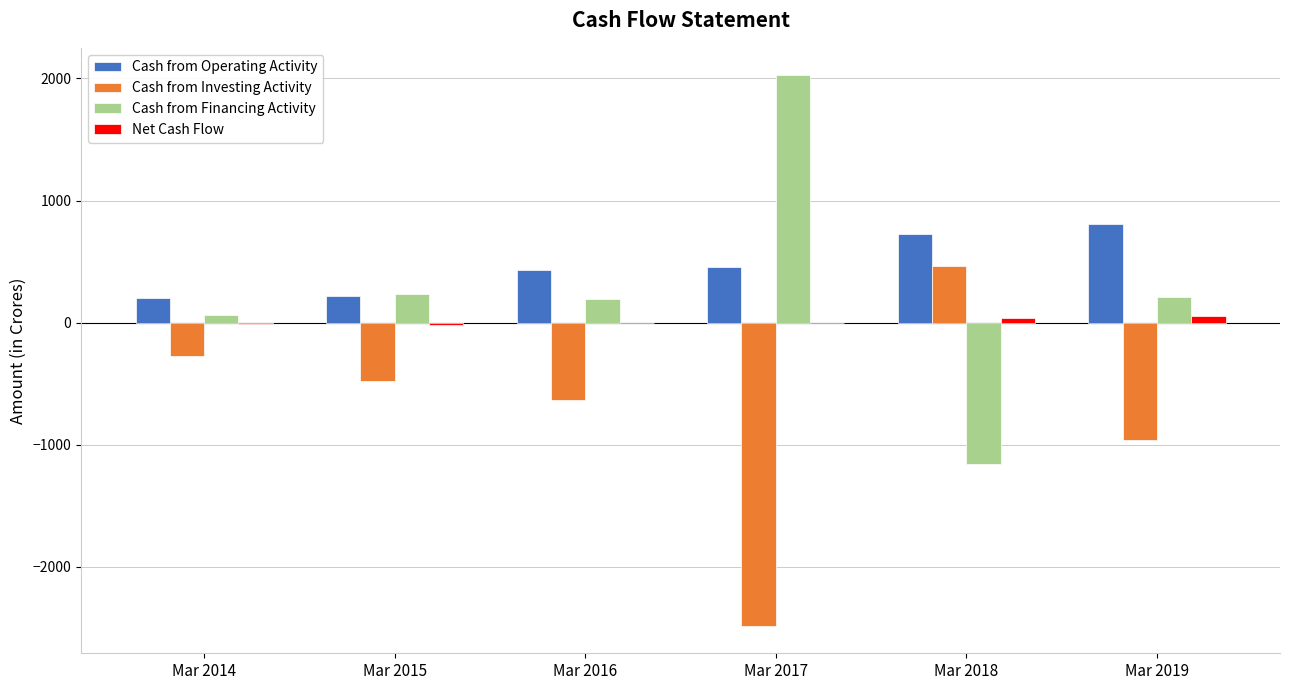

The Cash from Operating Activity series shows 433 at Mar 2016. True or false?

True